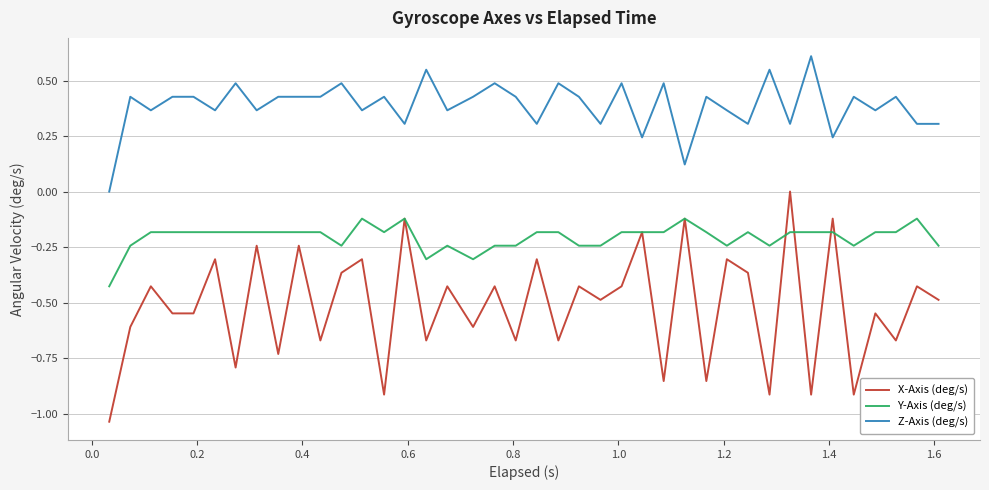

True or false: Y-Axis (deg/s) and Z-Axis (deg/s) cross at least once.

False